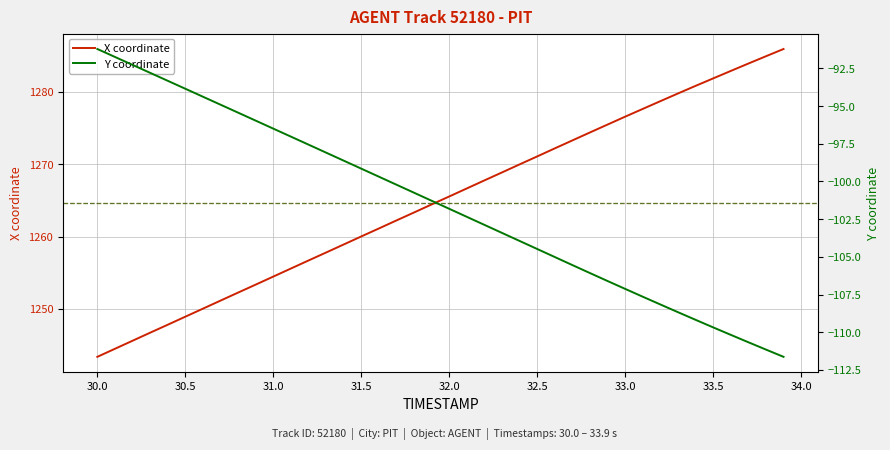

At which label does X coordinate first exceed 1265?

32.0